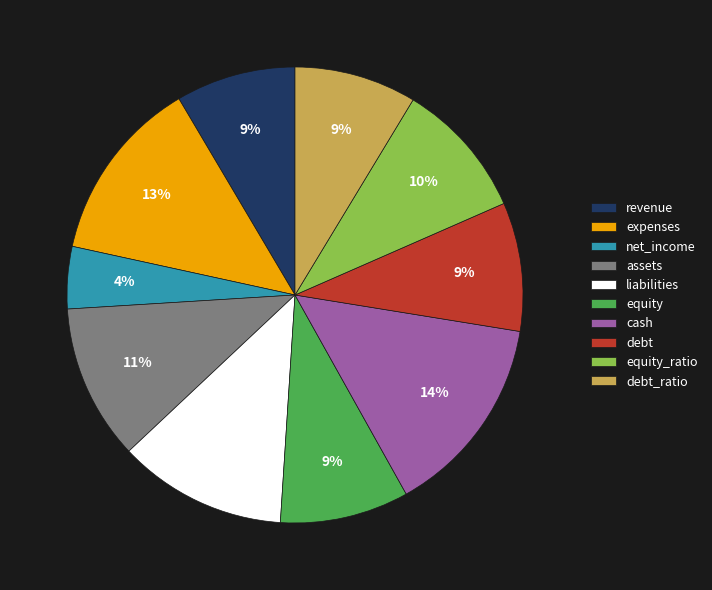

The equity_ratio slice represents 10% of the pie. True or false?

True